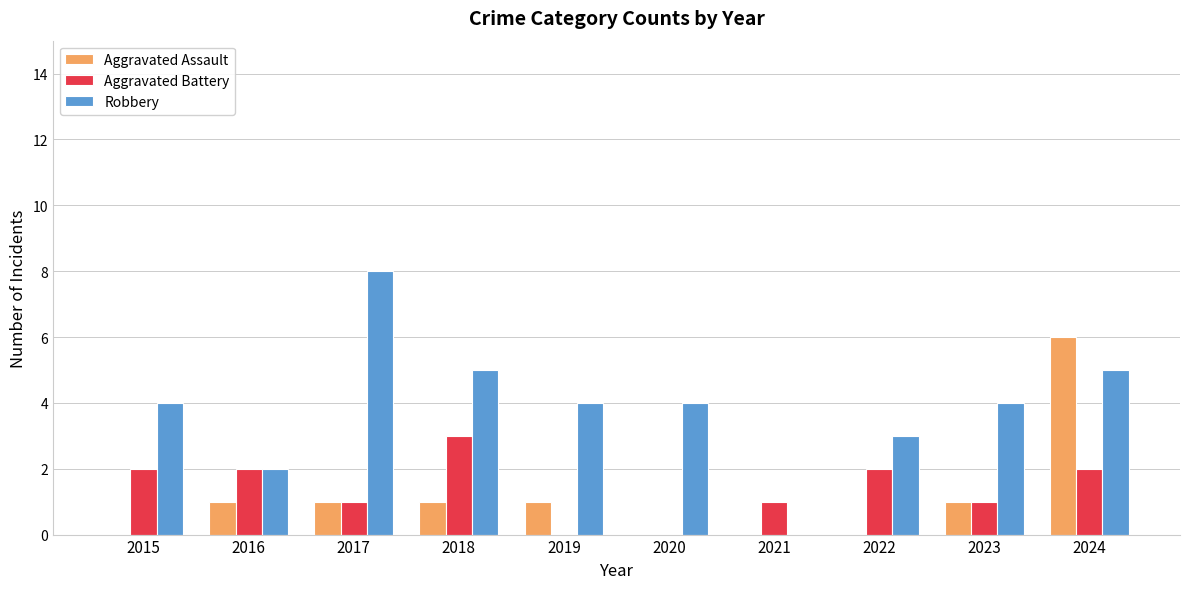

True or false: Aggravated Assault has a value of 1 at 2018.

True